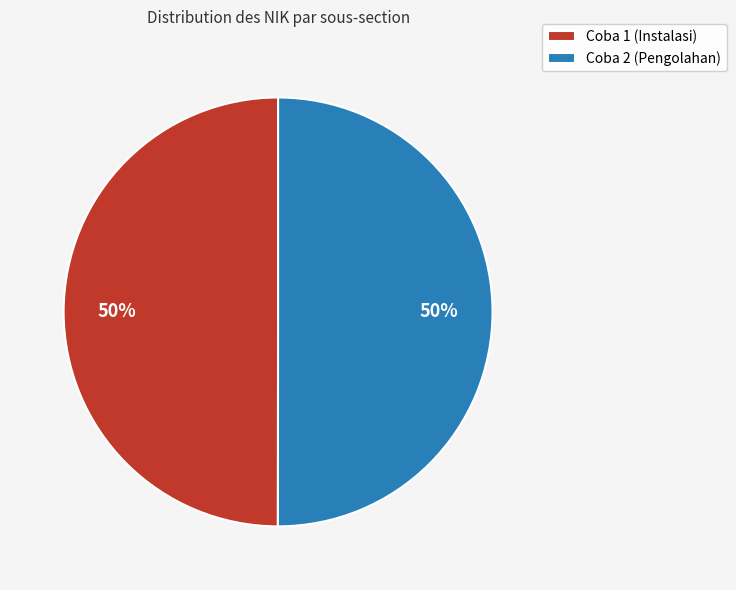

Approximately how many times larger is the value at Coba 1 (Instalasi) compared to Coba 2 (Pengolahan)?

1.0